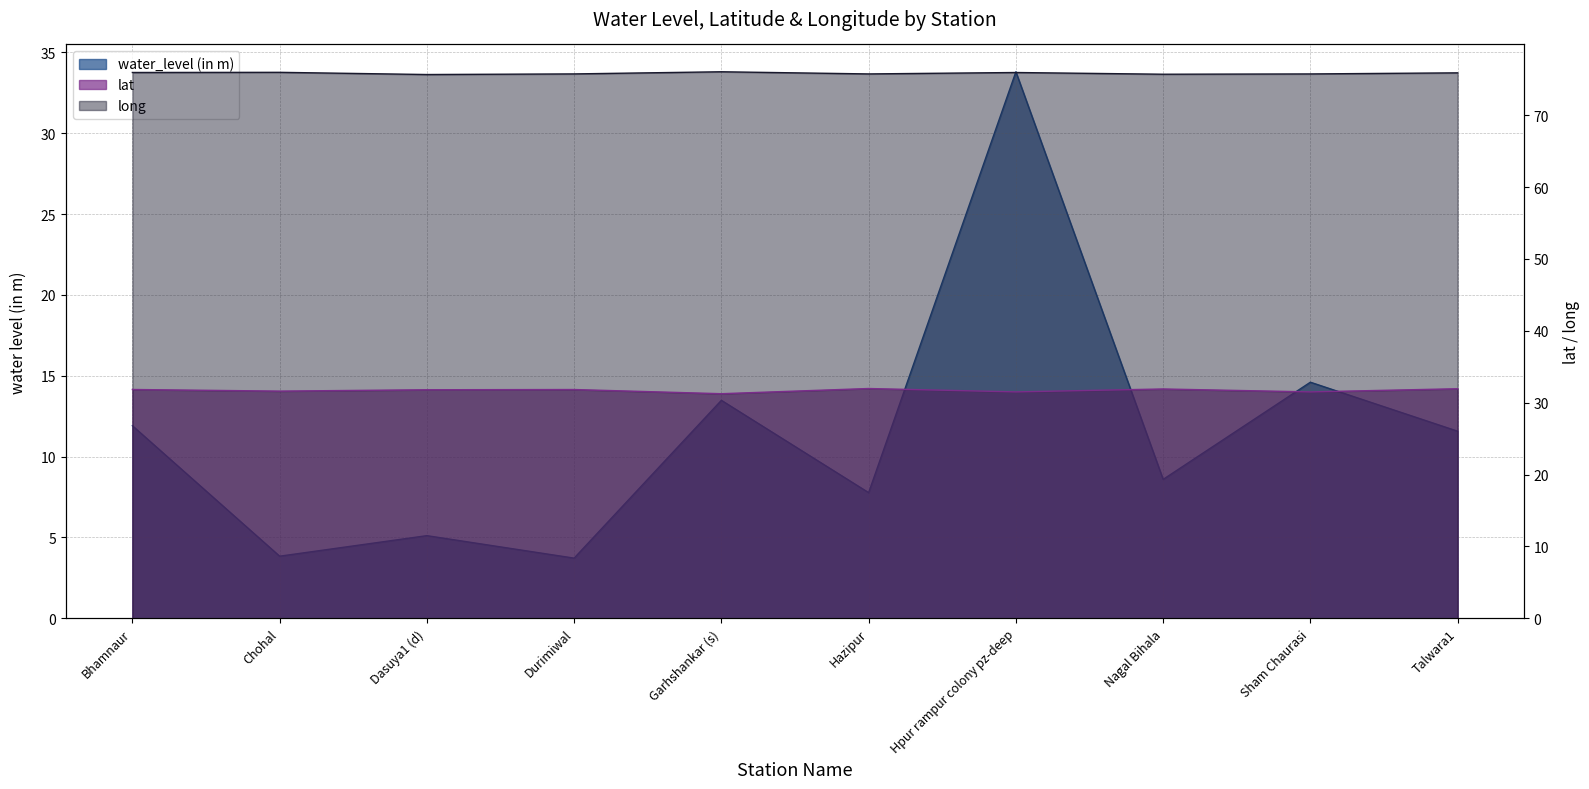

What is the average value of the lat series?

31.7